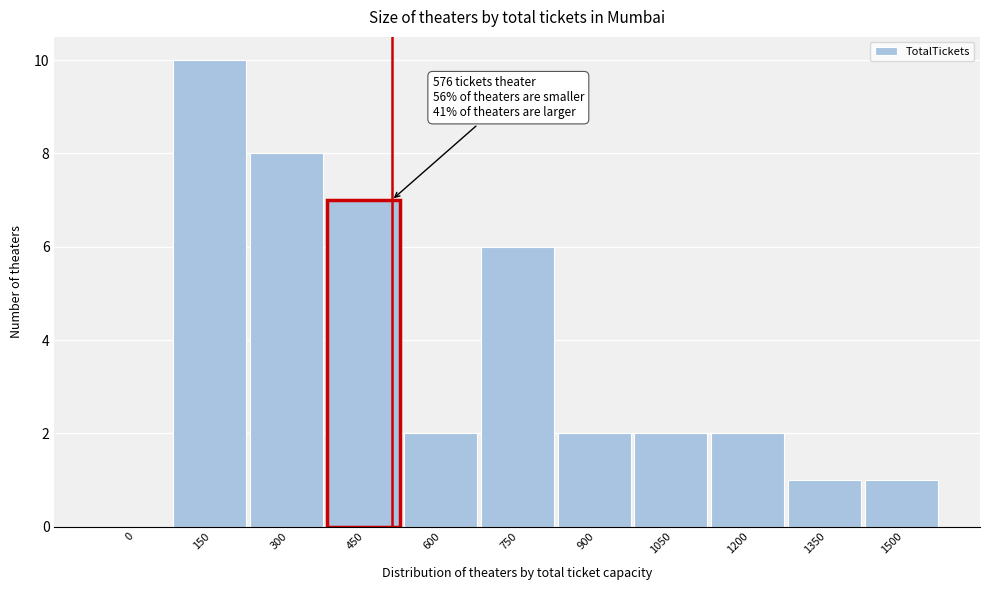

Reading right to left, transcribe all the data shown in this chart.

1500=1	1350=1	1200=2	1050=2	900=2	750=6	600=2	450=7	300=8	150=10	0=0